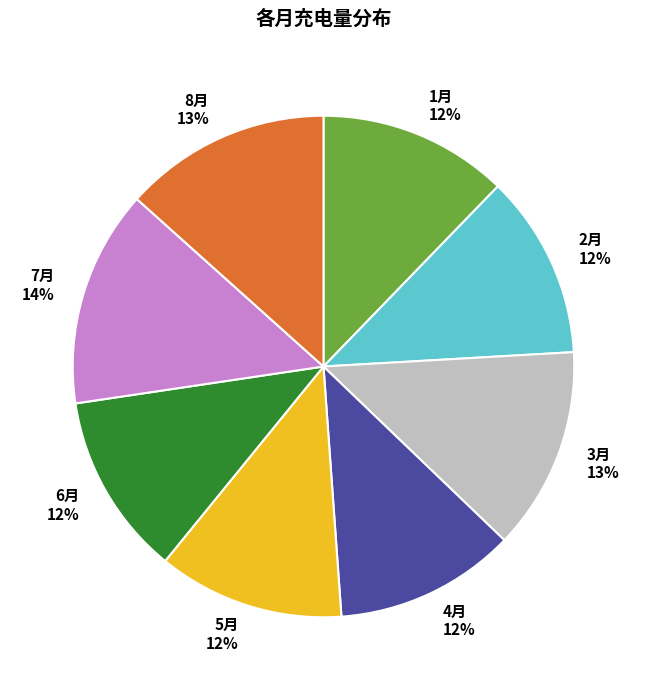

Which category has the biggest portion of the pie?

7月